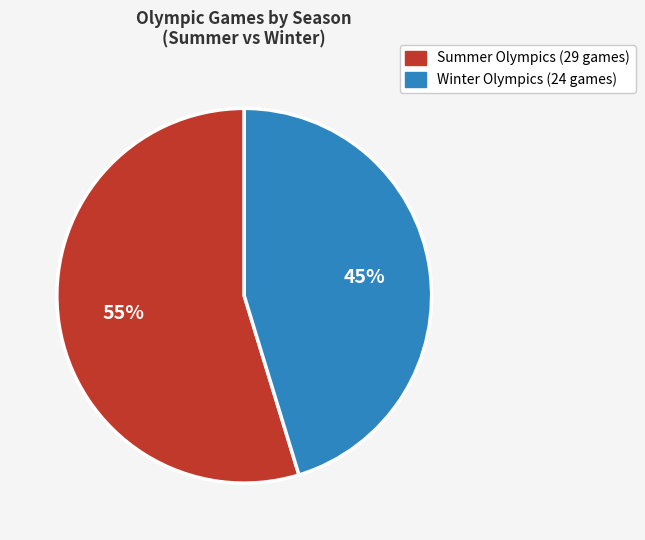

What is the ratio of the value at Winter to the value at Summer?

0.8